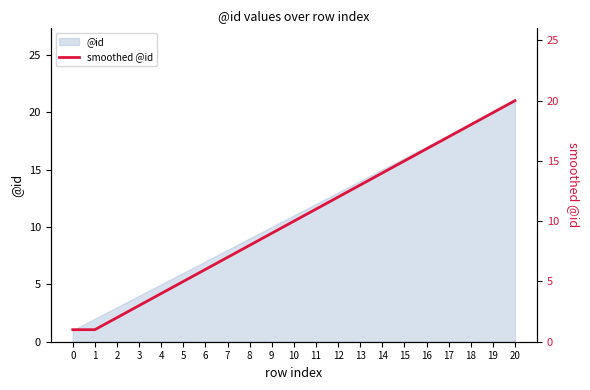

List the labels in order of value, largest first.

20, 19, 18, 17, 16, 15, 14, 13, 12, 11, 10, 9, 8, 7, 6, 5, 4, 3, 2, 0, 1